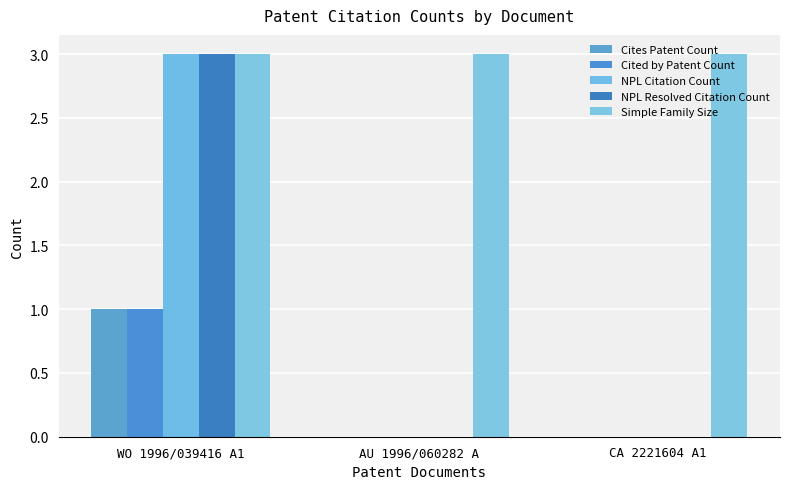

What is the label of the 3rd bar from the left?

CA 2221604 A1